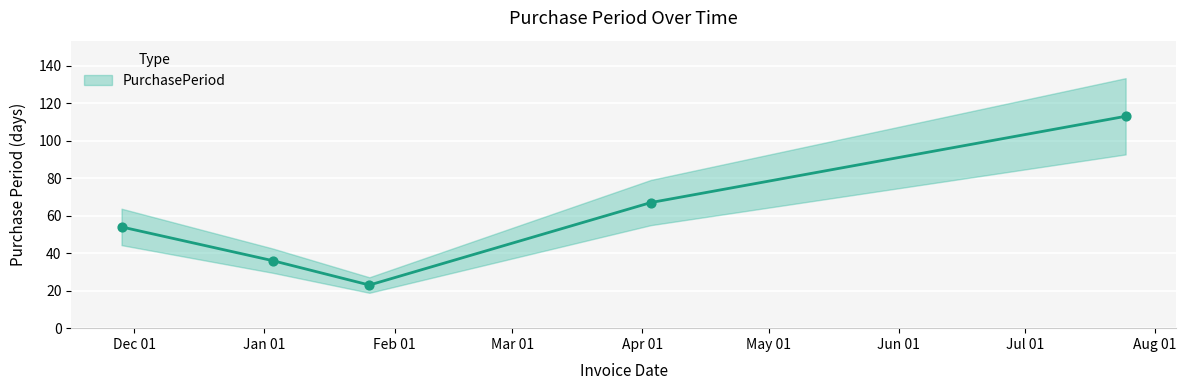

What is the ratio of the value at 2017-04-03 to the value at 2017-01-03?

1.9